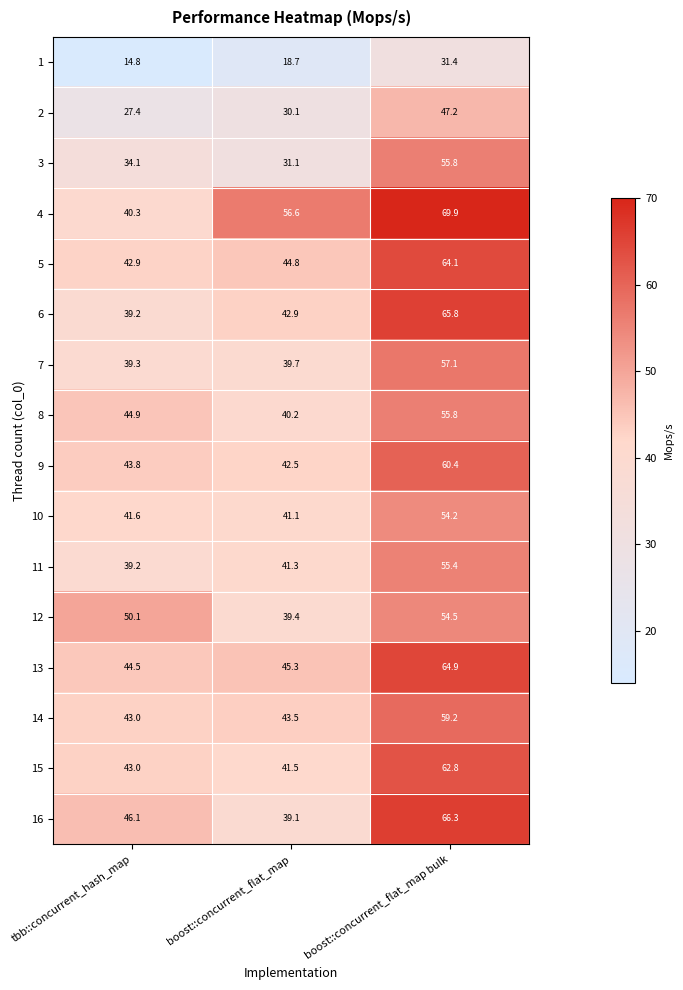

Rank the categories by 5 value from lowest to highest.

tbb::concurrent_hash_map, boost::concurrent_flat_map, boost::concurrent_flat_map bulk